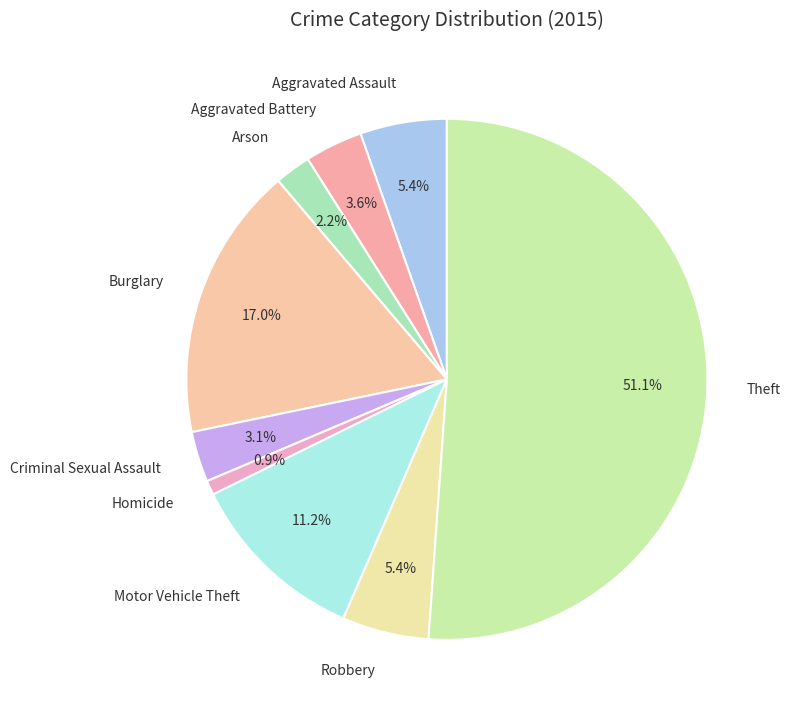

Which category accounts for the majority?

Theft